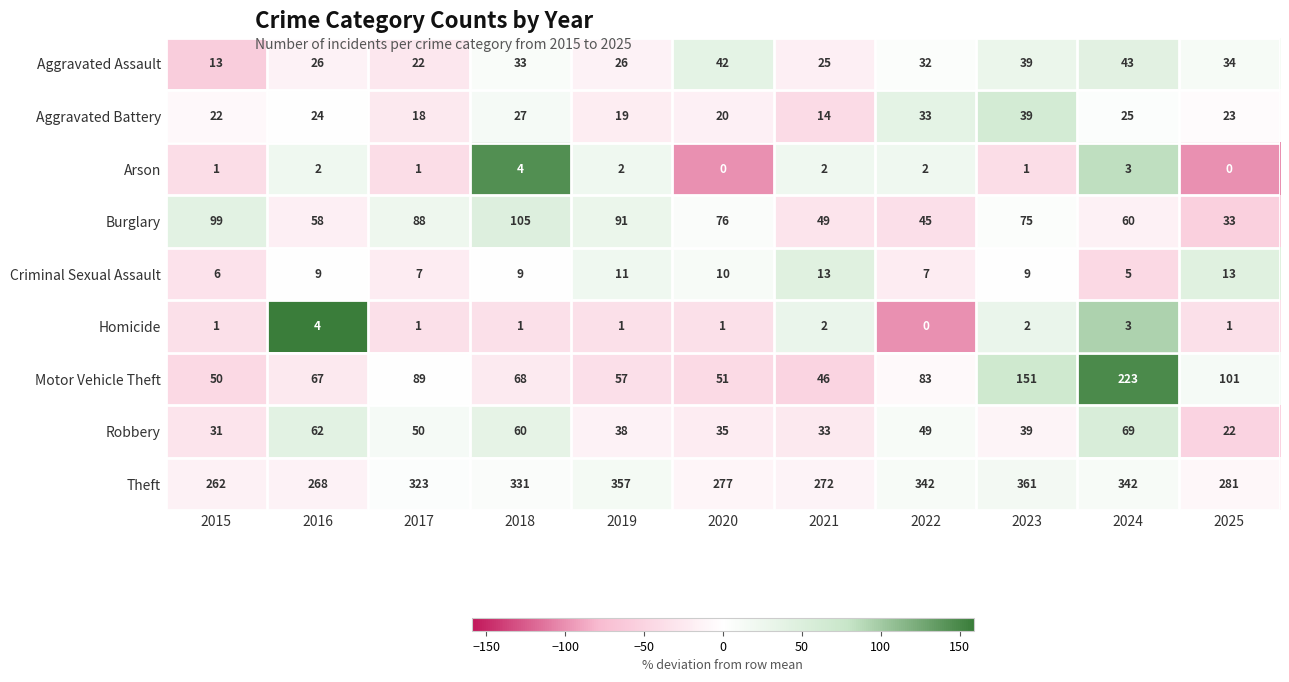

Rank the series at 2018 from lowest to highest value.

Homicide, Arson, Criminal Sexual Assault, Aggravated Battery, Aggravated Assault, Robbery, Motor Vehicle Theft, Burglary, Theft